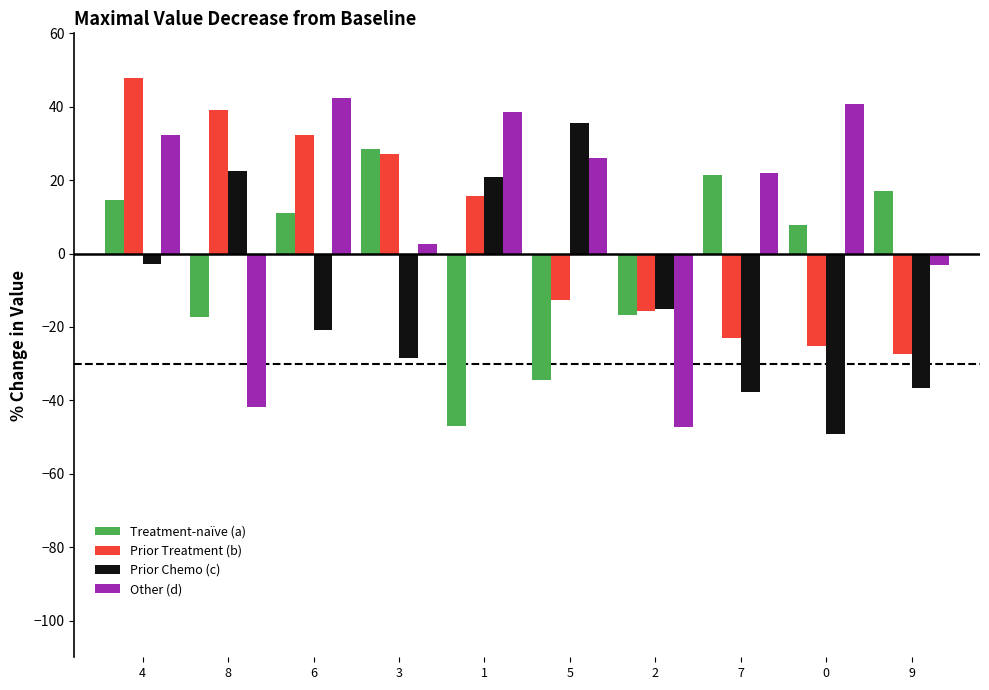

What are all the series names shown in the legend?

Treatment-naïve (a), Prior Treatment (b), Prior Chemo (c), Other (d)